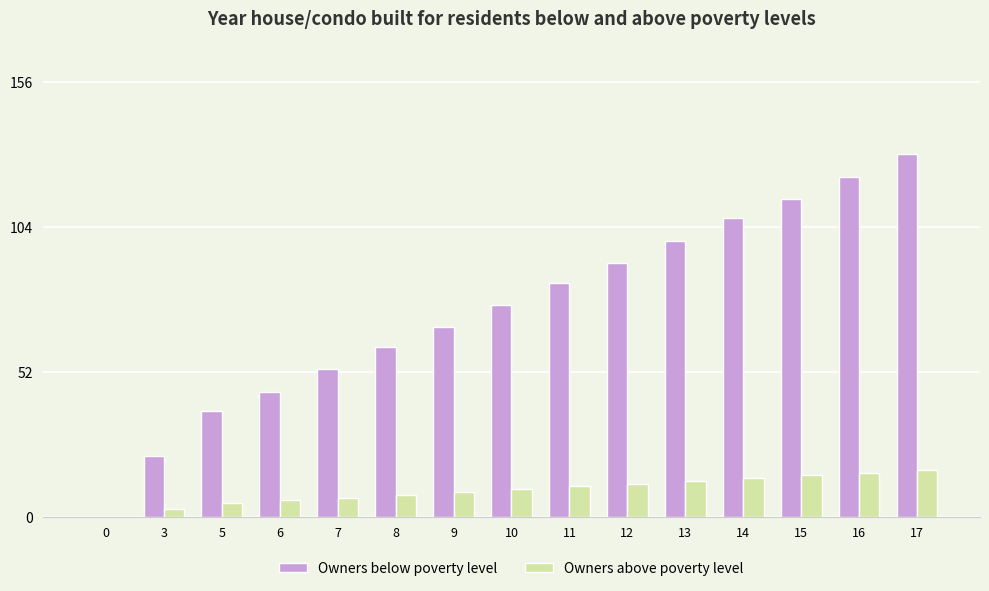

The Owners above poverty level series shows 14 at 14. True or false?

True